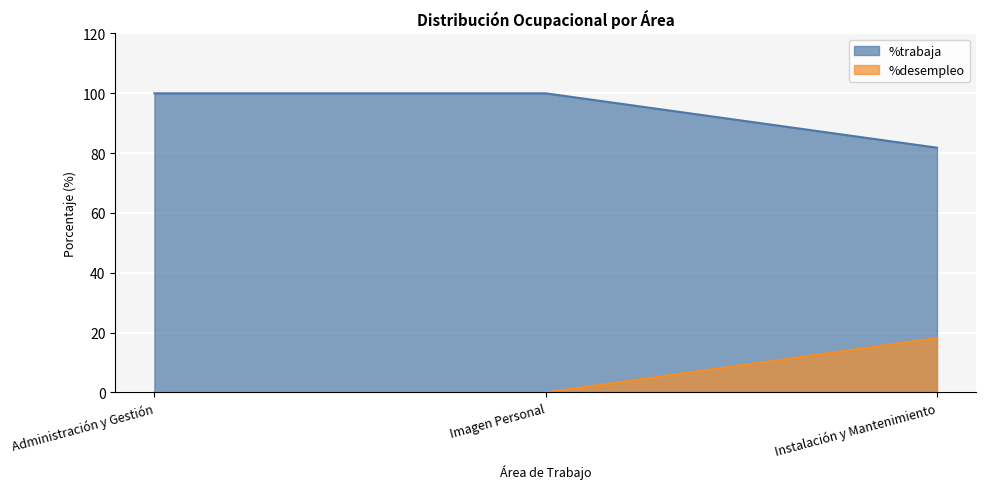

What is the label of the 3rd point from the left?

Instalación y Mantenimiento